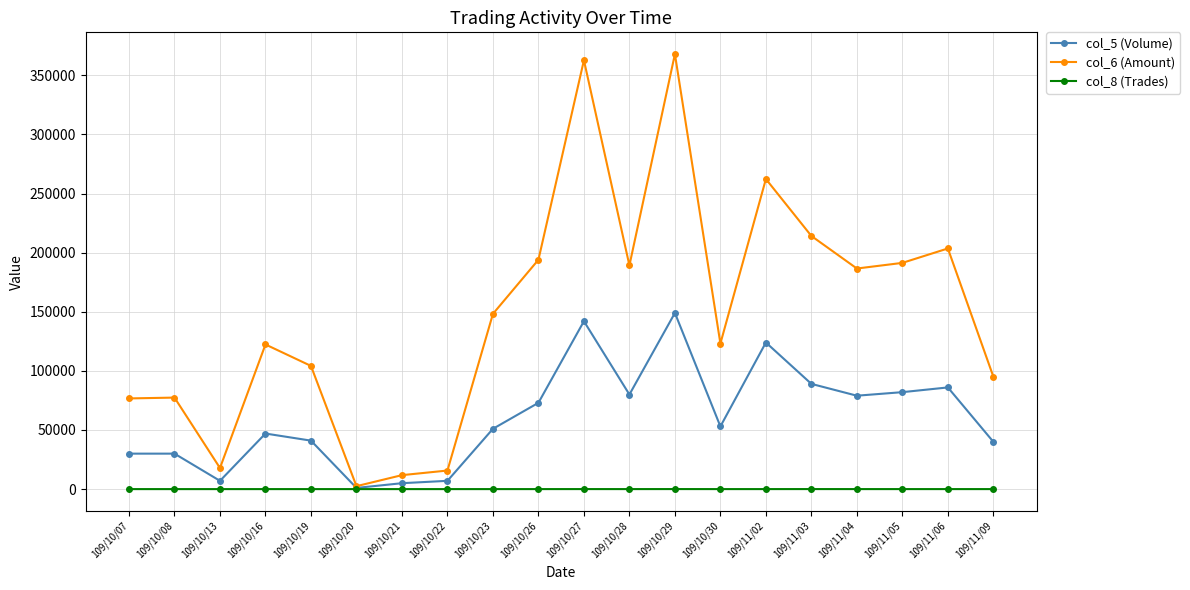

At how many categories does at least one series exceed 268790?

2